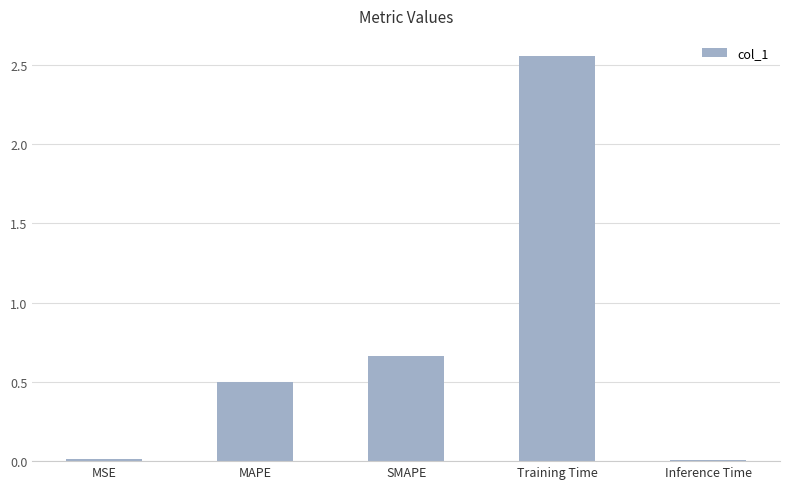

What is the ratio of the value at SMAPE to the value at Training Time?

0.3